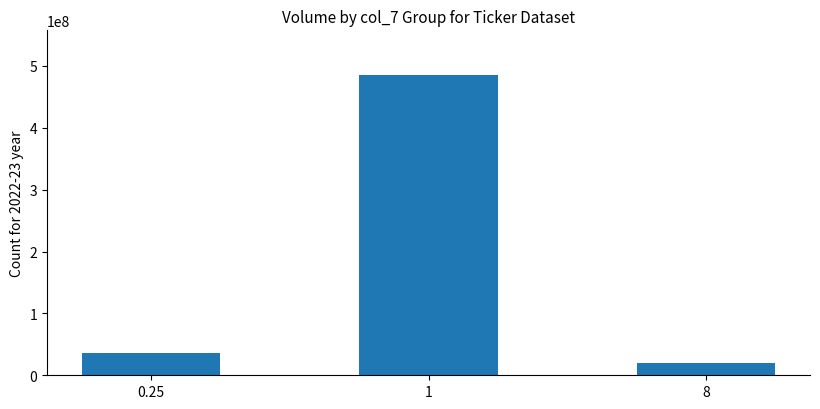

Does the chart contain stacked bars?

No